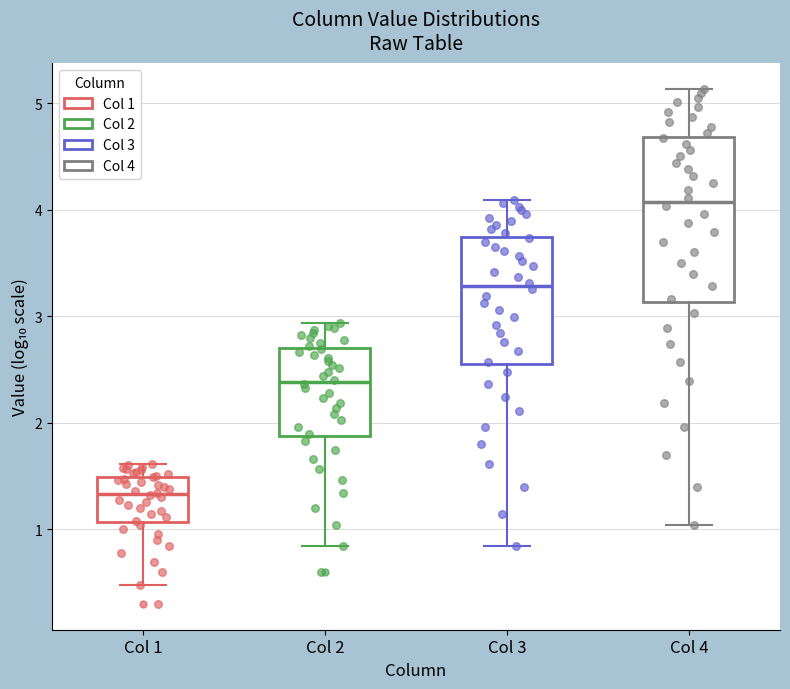

Reading left to right, read every box against the y-axis: the position of its median line, the range the box covers, and the ends of its whiskers. The values are not printed on the chart, so give them approximately, as read against the axis.

Col 1: median 1.3, box 1.1 to 1.5, whiskers 0.5 to 1.6
Col 2: median 2.4, box 1.9 to 2.7, whiskers 0.8 to 2.9
Col 3: median 3.3, box 2.6 to 3.7, whiskers 0.8 to 4.1
Col 4: median 4.1, box 3.1 to 4.7, whiskers 1.0 to 5.1